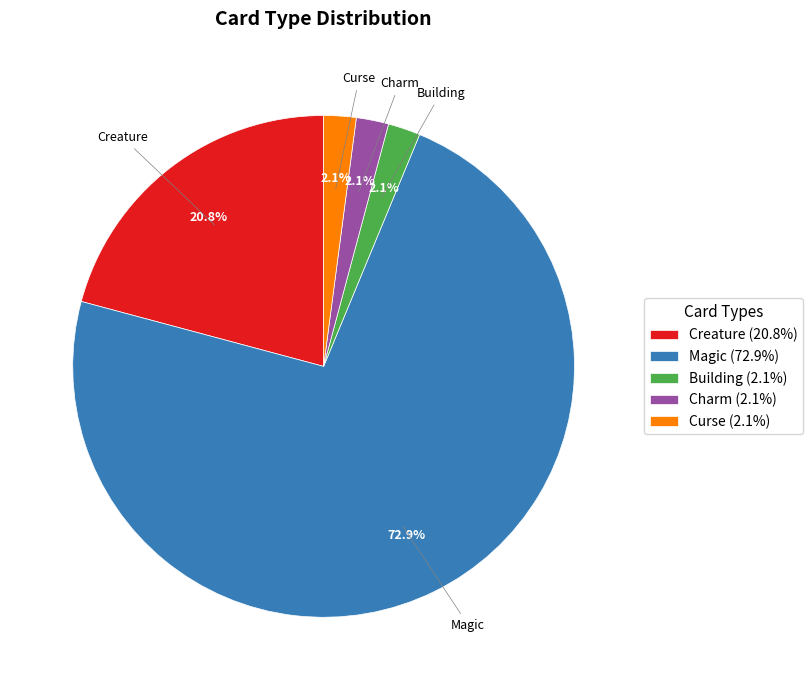

What is the ratio of the value at Charm (2.1%) to the value at Building (2.1%)?

1.0